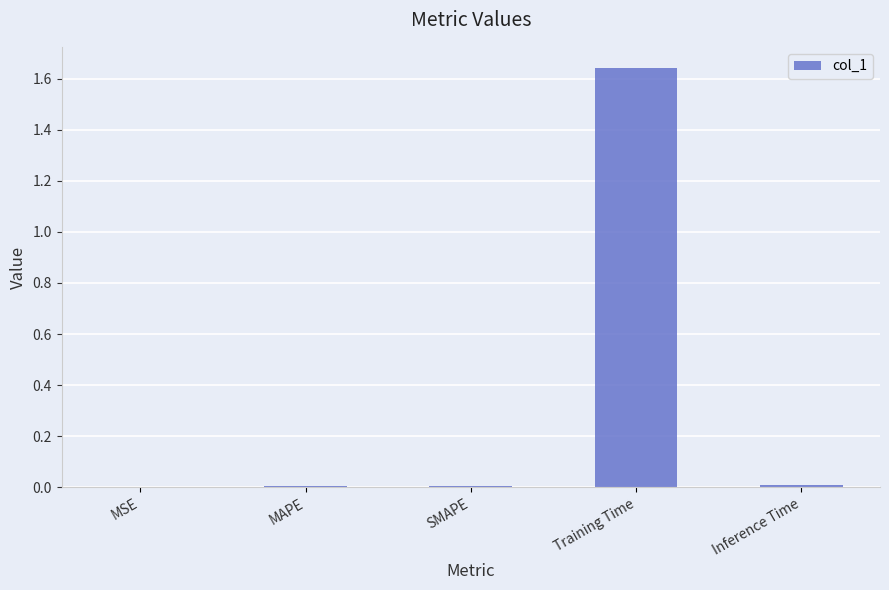

The chart shows a value of 0.0 at SMAPE. True or false?

True